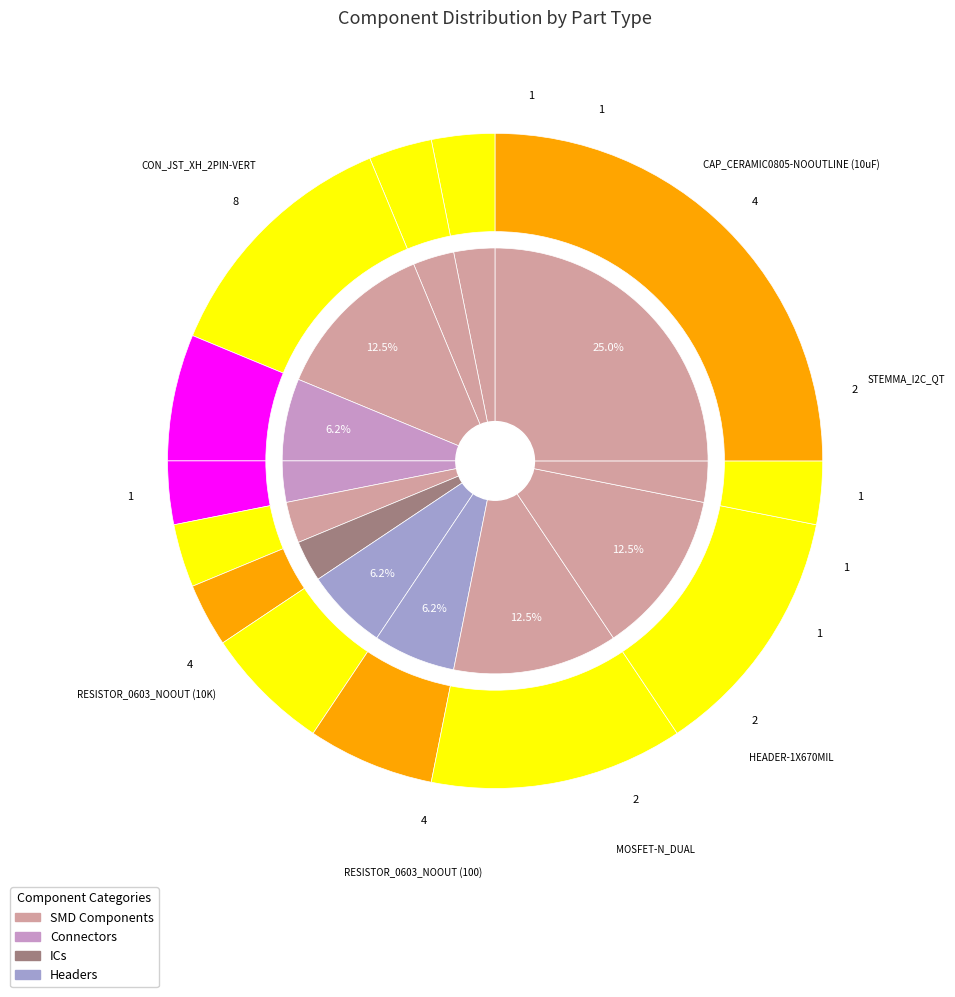

Does RESISTOR_4PACK account for over 50% of the chart?

No